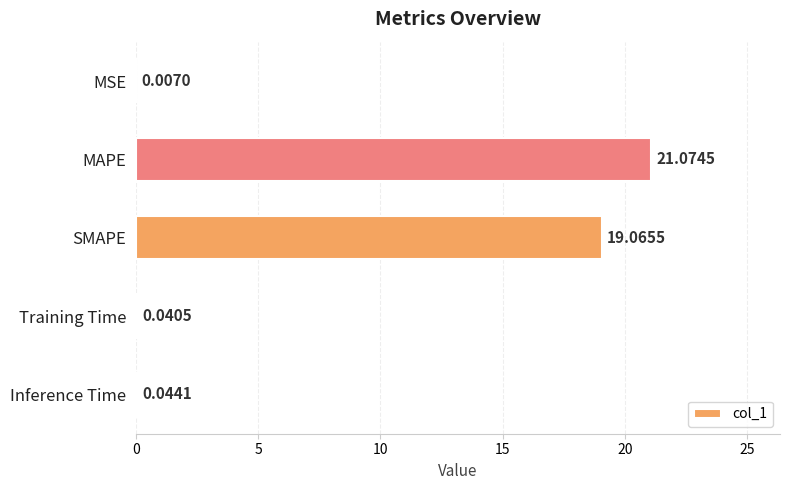

At which label is the value closest to 10?

SMAPE